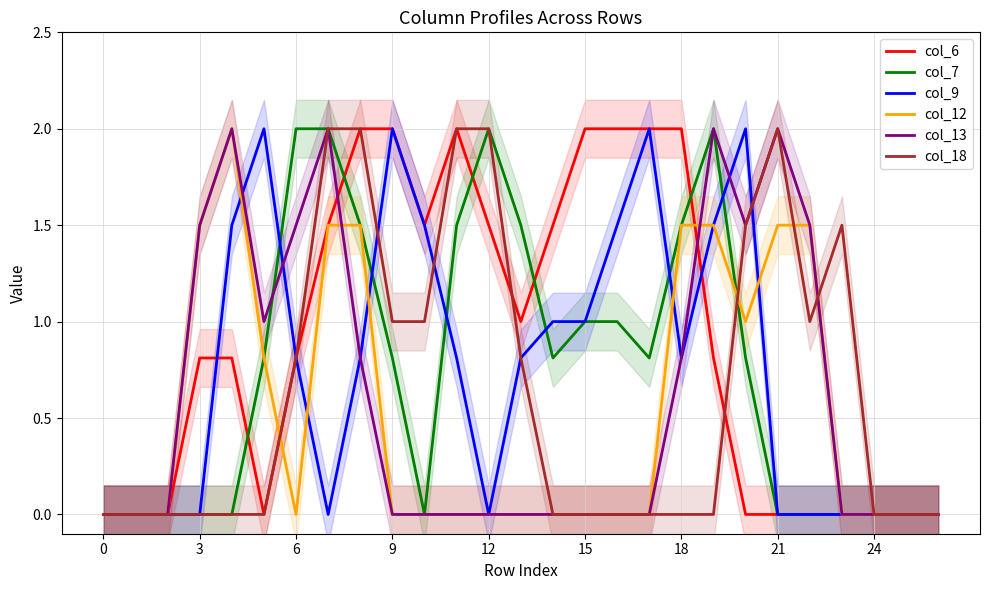

The col_13 series shows -1.3 at 17. True or false?

False